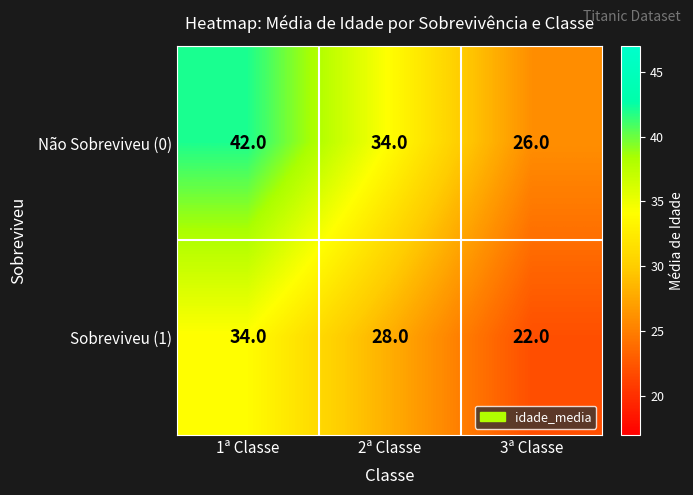

Which category has the lowest value across all series?

3ª Classe